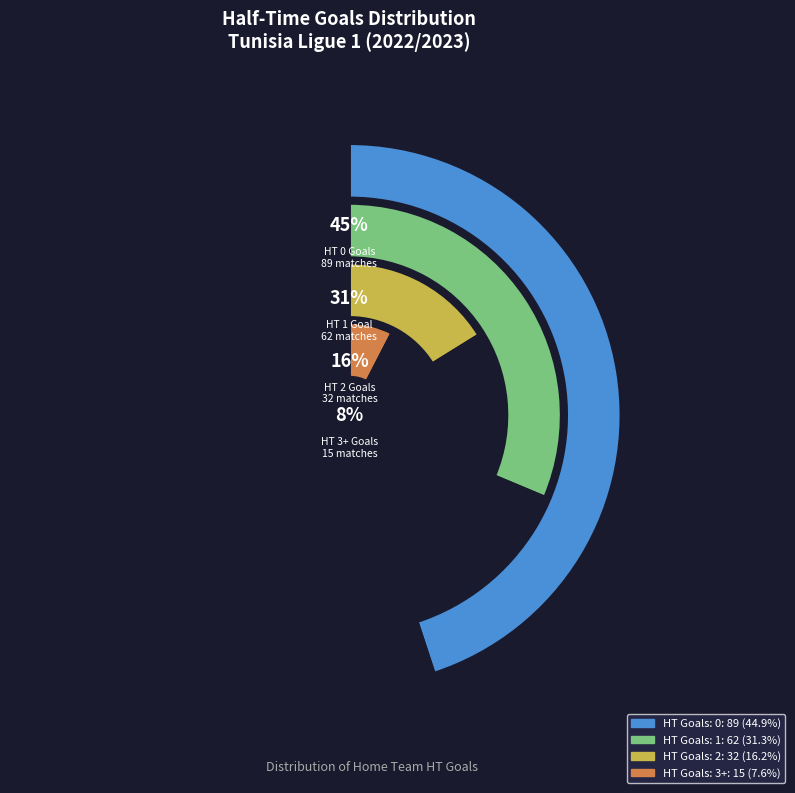

Do HT Goals: 1 and HT Goals: 0 together represent more than half of the pie?

Yes